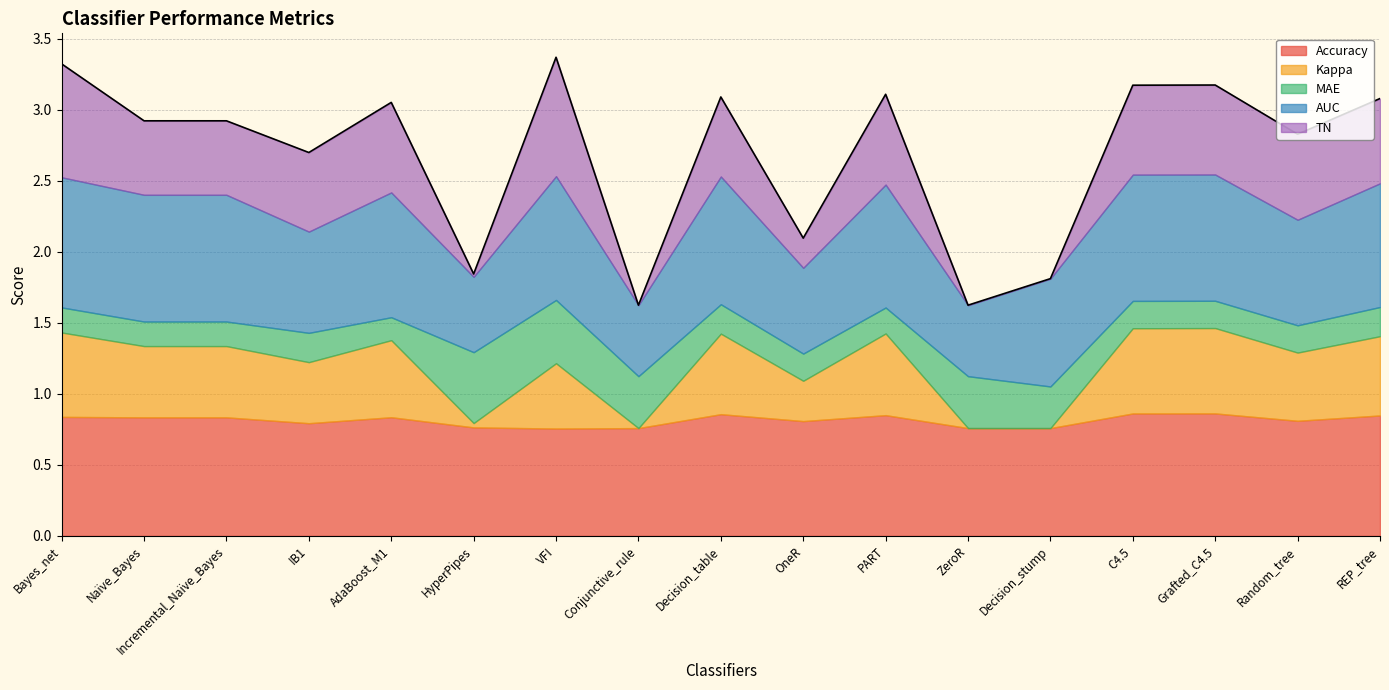

What position from the left is HyperPipes?

6